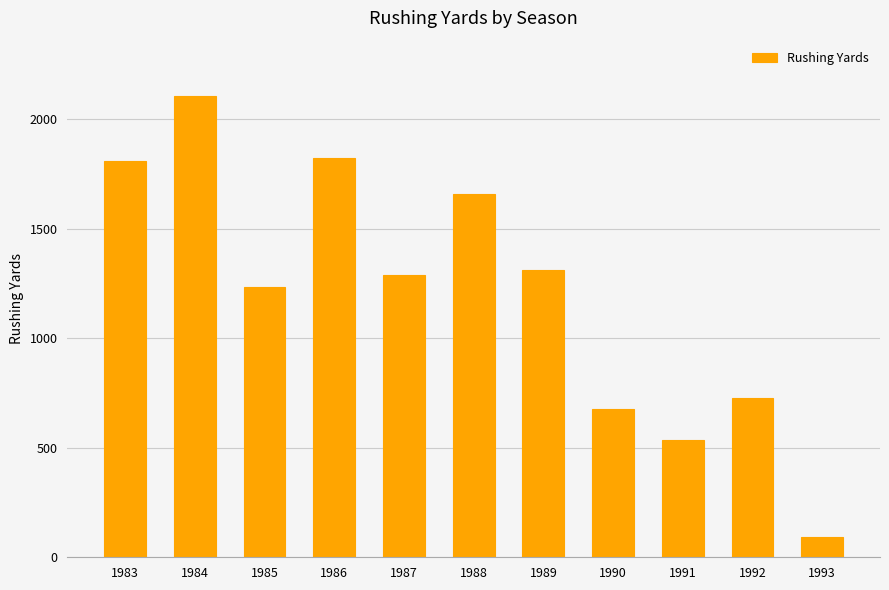

At which category does the chart reach its minimum across all series?

1993